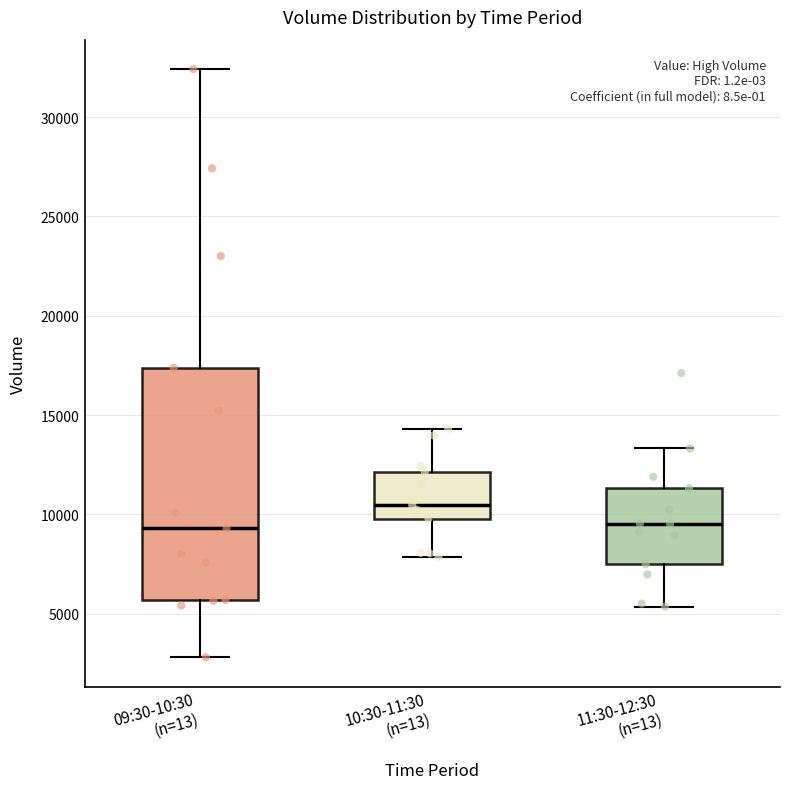

Reading left to right, transcribe this box plot: for each box, give where its median line is, the range the box spans, and where its two whiskers end, as read against the y-axis. The values are not printed on the chart, so give them approximately, as read against the axis.

09:30-10:30 (n=13): median 9500, box 5500 to 17500, whiskers 3000 to 32500
10:30-11:30 (n=13): median 10500, box 10000 to 12000, whiskers 8000 to 14500
11:30-12:30 (n=13): median 9500, box 7500 to 11500, whiskers 5500 to 13500